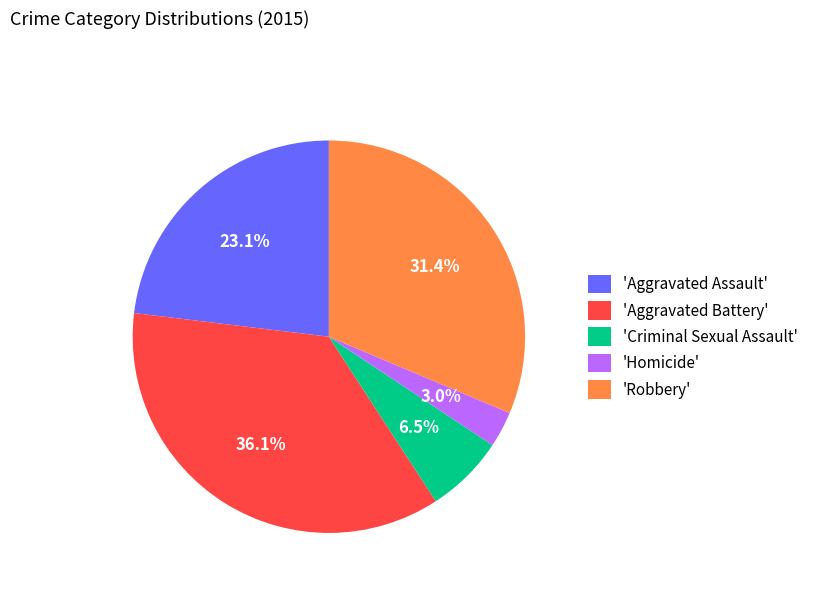

Rank the categories by value from highest to lowest.

'Aggravated Battery', 'Robbery', 'Aggravated Assault', 'Criminal Sexual Assault', 'Homicide'